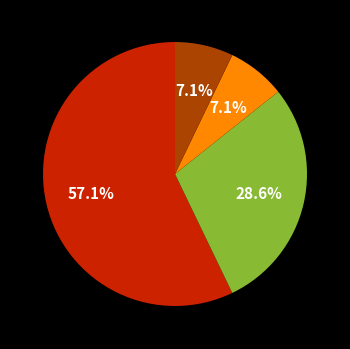

Does any single category account for the majority?

Yes